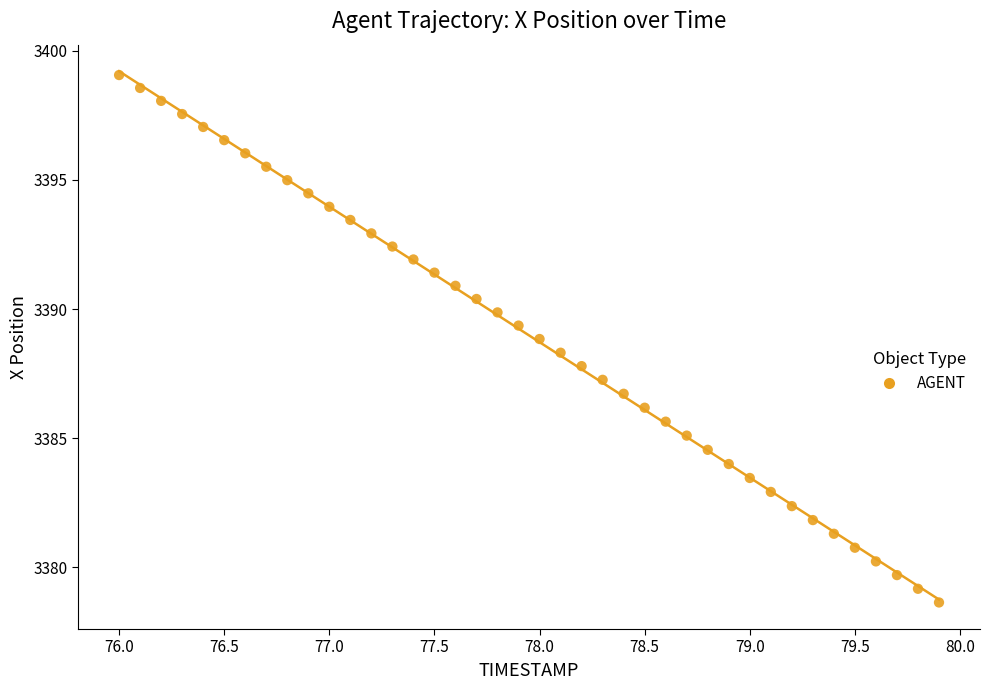

What is the range of X values (max minus min)?

3.9